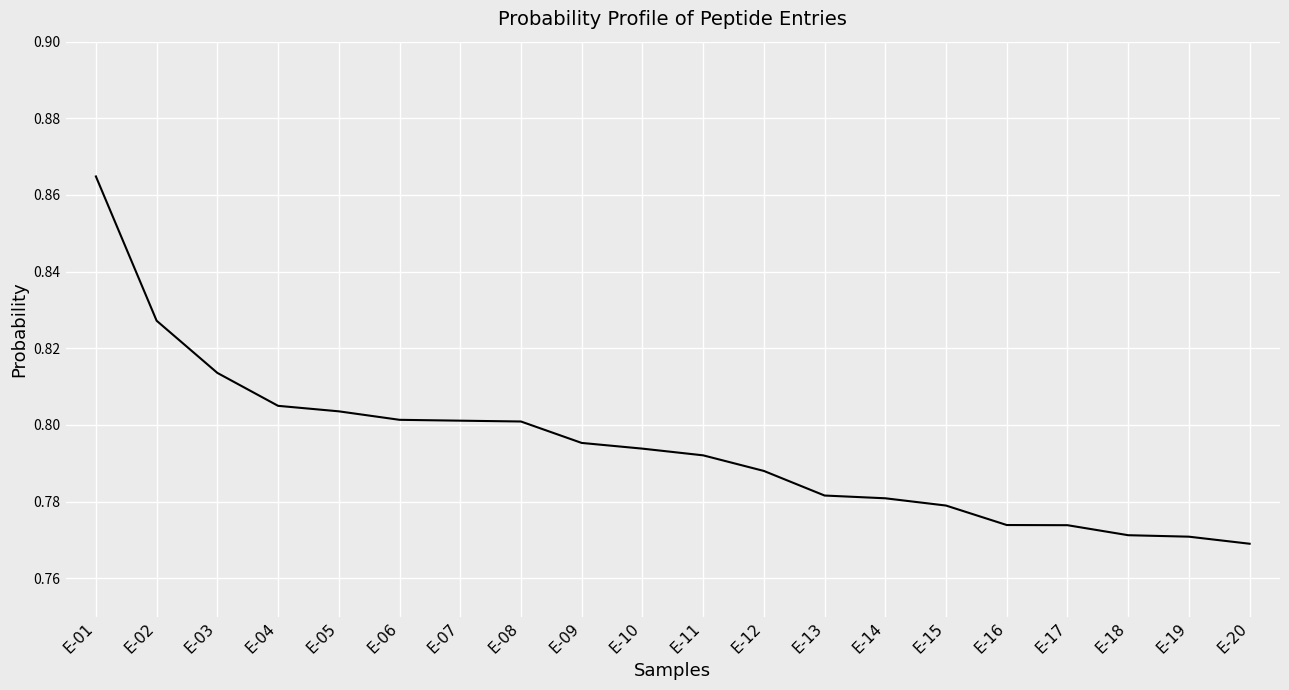

Is it true that the value at E-11 is 1.3?

False